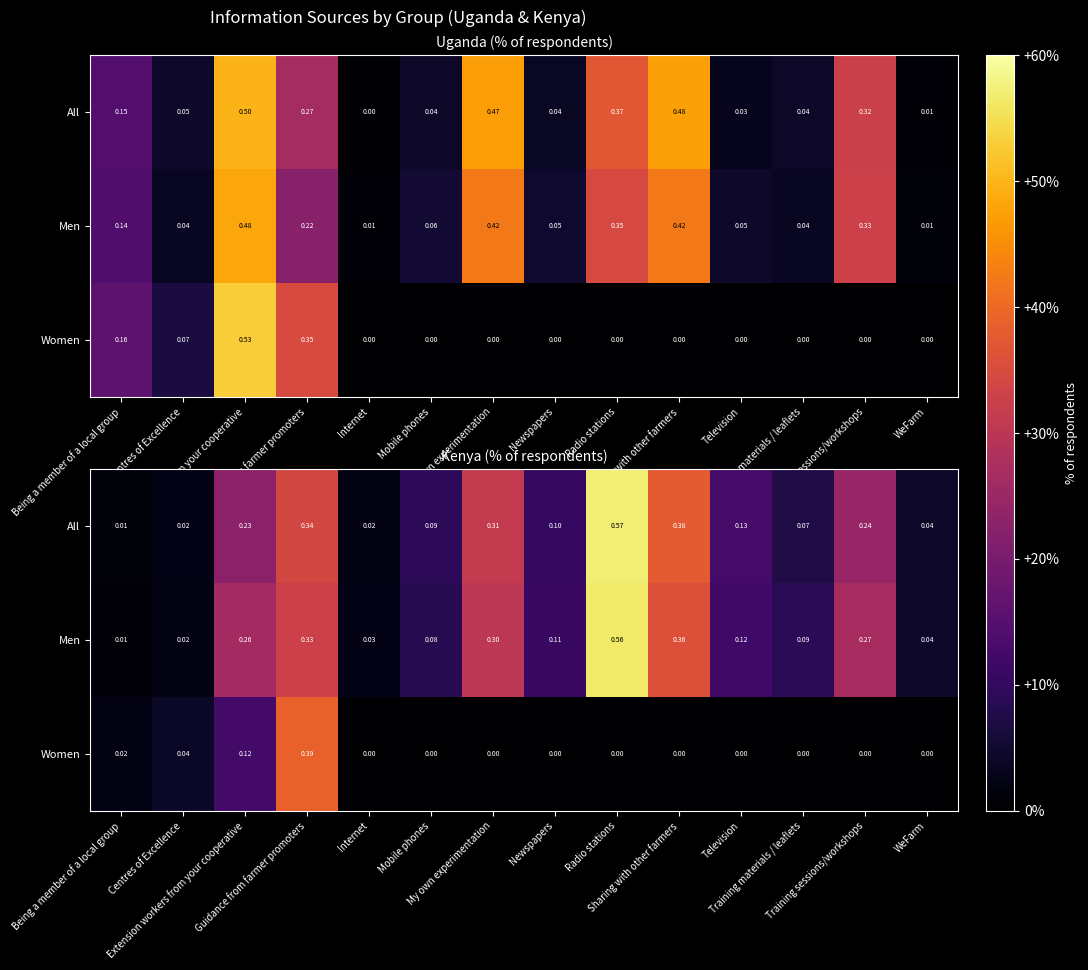

Rank the categories by All value from highest to lowest.

Radio stations, Sharing with other farmers, Guidance from farmer promoters, My own experimentation, Training sessions/workshops, Extension workers from your cooperative, Television, Newspapers, Mobile phones, Training materials / leaflets, WeFarm, Centres of Excellence, Internet, Being a member of a local group